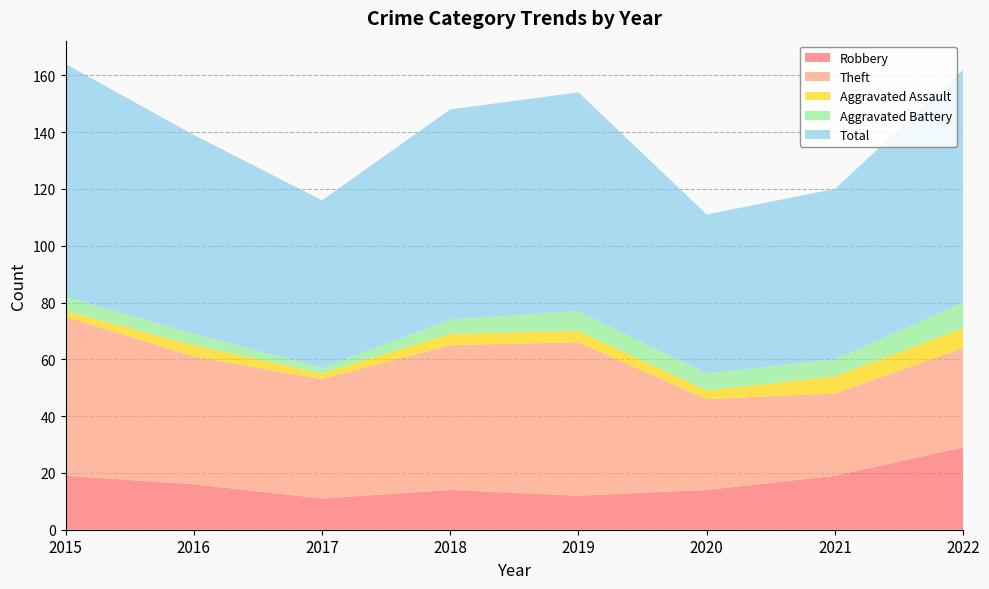

Reading left to right, what are all the values shown in this chart?

Robbery: 19	16	11	14	12	14	19	29
Theft: 56	45	42	51	54	32	29	35
Aggravated Assault: 2	4	2	4	4	3	6	7
Aggravated Battery: 5	4	2	5	7	6	6	9
Total: 82	70	59	74	77	56	60	82